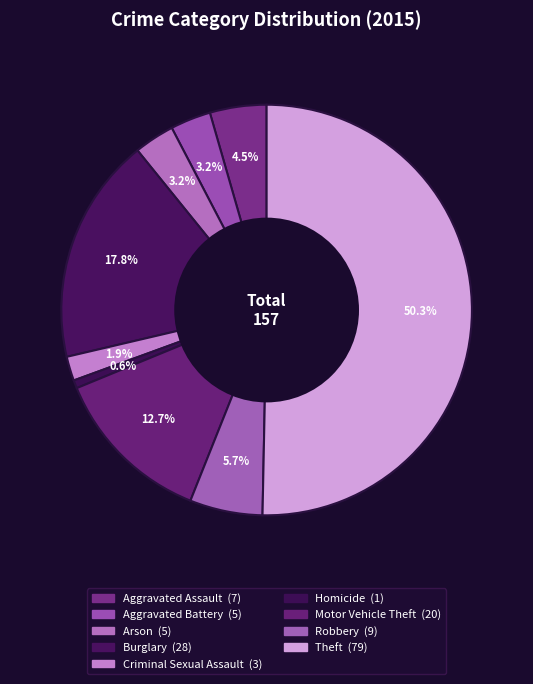

Rank the categories by value from lowest to highest.

Homicide, Criminal Sexual Assault, Aggravated Battery, Arson, Aggravated Assault, Robbery, Motor Vehicle Theft, Burglary, Theft